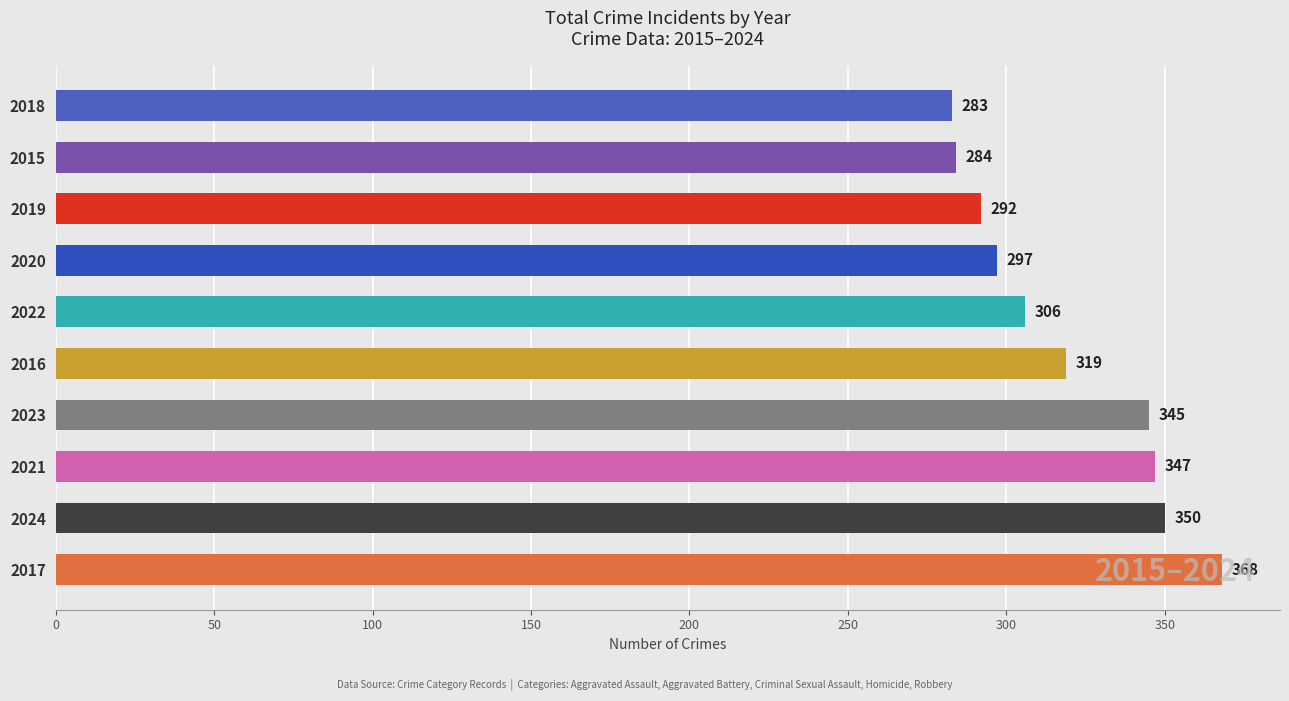

List the labels in order of value, largest first.

2017, 2024, 2021, 2023, 2016, 2022, 2020, 2019, 2015, 2018